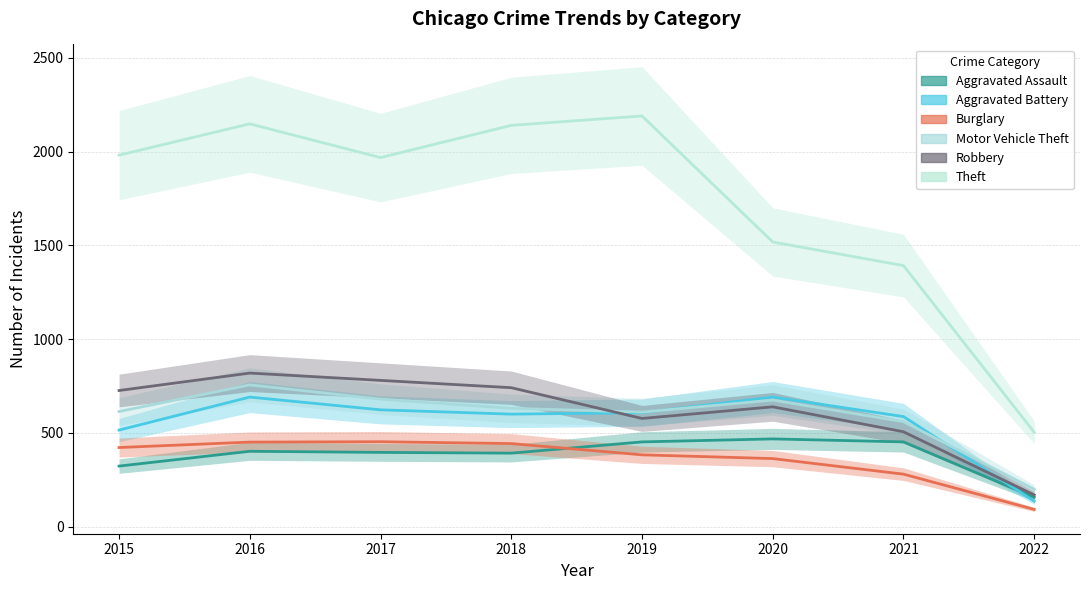

Rank the categories by Motor Vehicle Theft value from lowest to highest.

2022, 2021, 2019, 2015, 2018, 2020, 2017, 2016